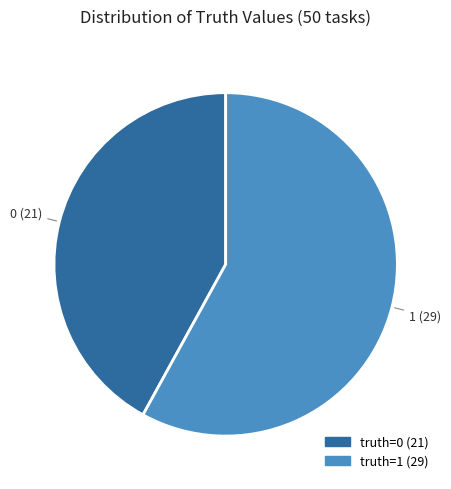

Count the number of slices in the pie.

2